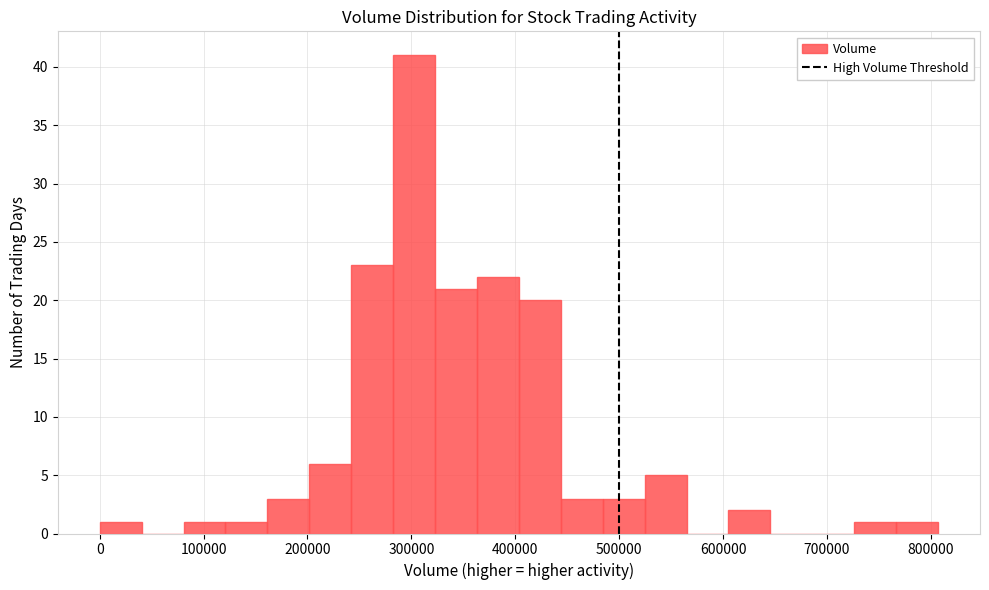

Reading left to right, transcribe this chart: for each bar, give the range it covers on the x-axis and its height. Neither the bar edges nor the heights are printed on the chart, so give them approximately, as read against the axes.

0 to 40000: 1
40000 to 80000: 0
80000 to 120000: 1
120000 to 160000: 1
160000 to 200000: 3
200000 to 240000: 6
240000 to 280000: 23
280000 to 320000: 41
320000 to 360000: 21
360000 to 400000: 22
400000 to 440000: 20
440000 to 480000: 3
480000 to 520000: 3
520000 to 560000: 5
560000 to 610000: 0
610000 to 650000: 2
650000 to 690000: 0
690000 to 730000: 0
730000 to 770000: 1
770000 to 810000: 1